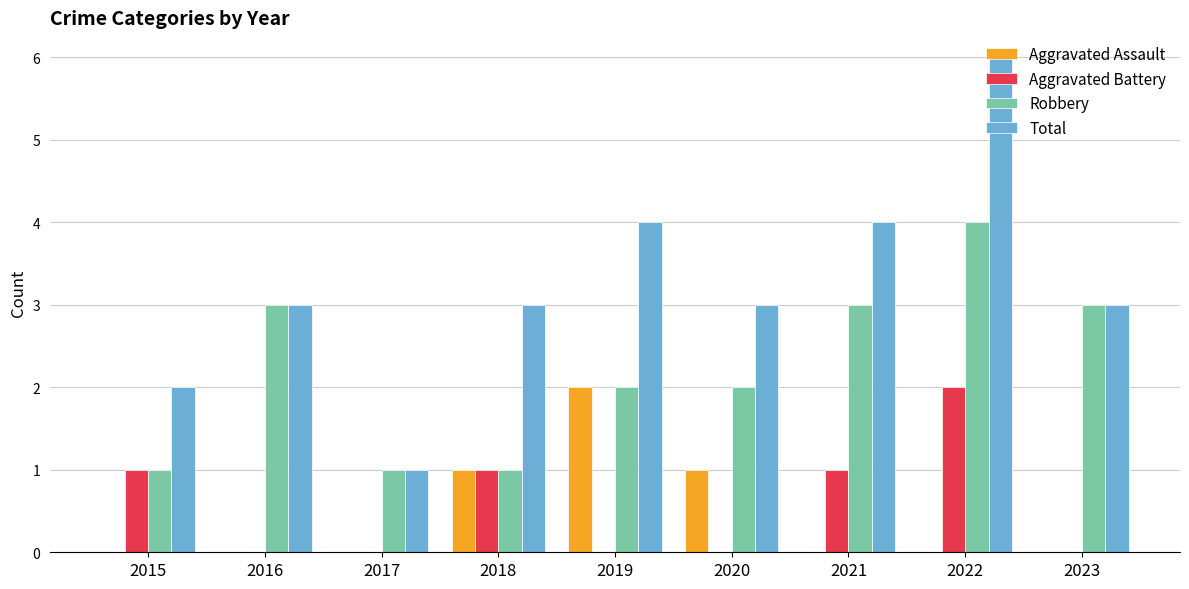

What is the sum of all Aggravated Assault values?

4